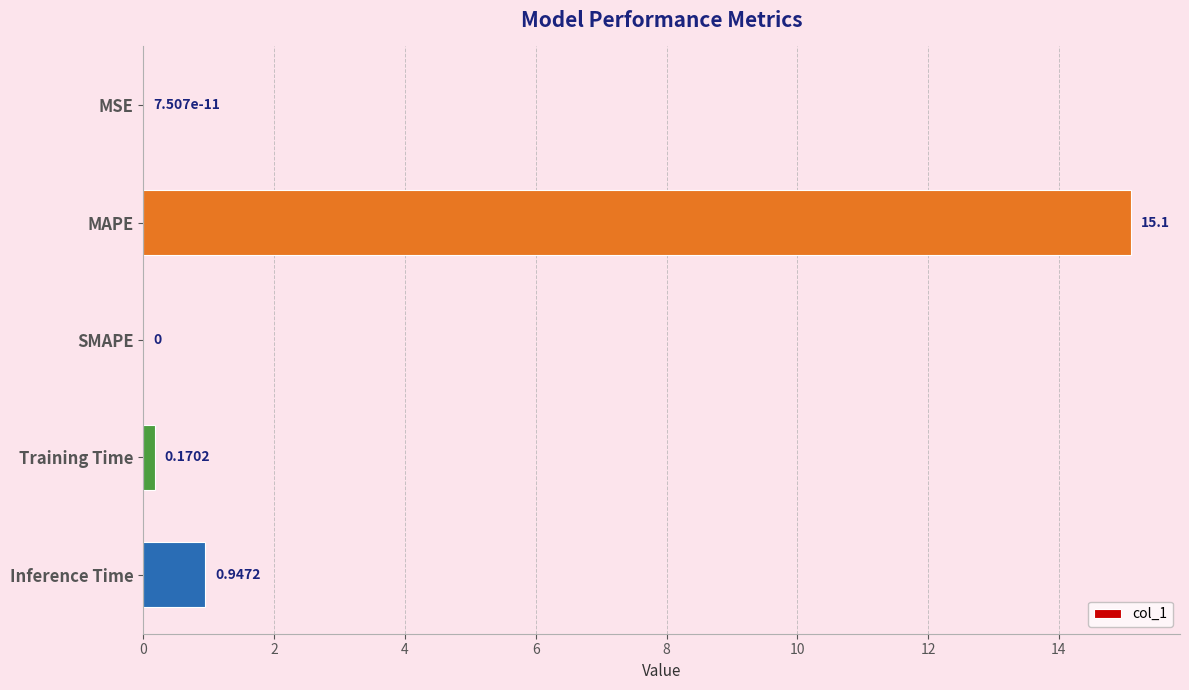

What is the change in value from MAPE to Training Time?

-14.9